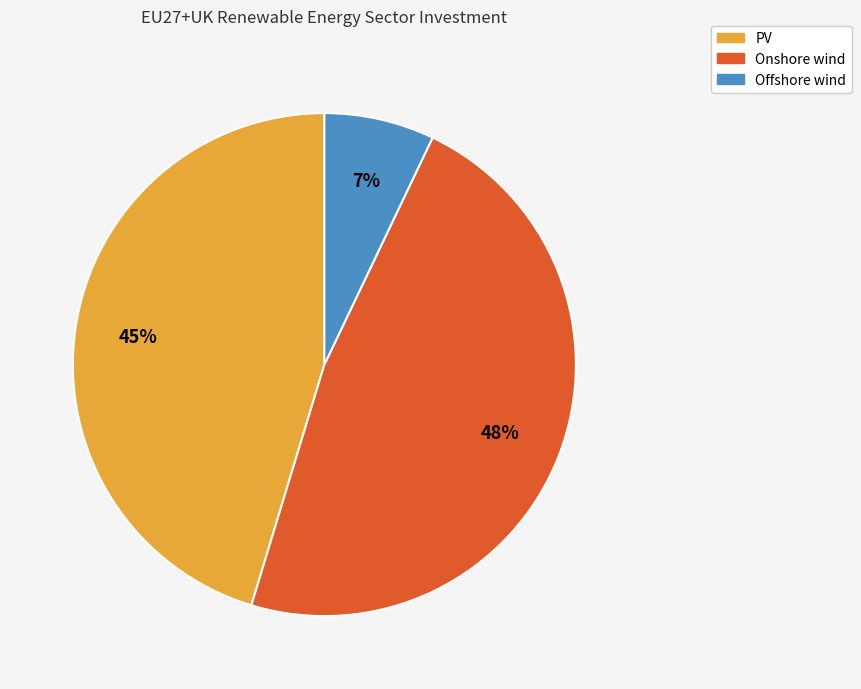

Combined, do Offshore wind and Onshore wind account for over 50%?

Yes